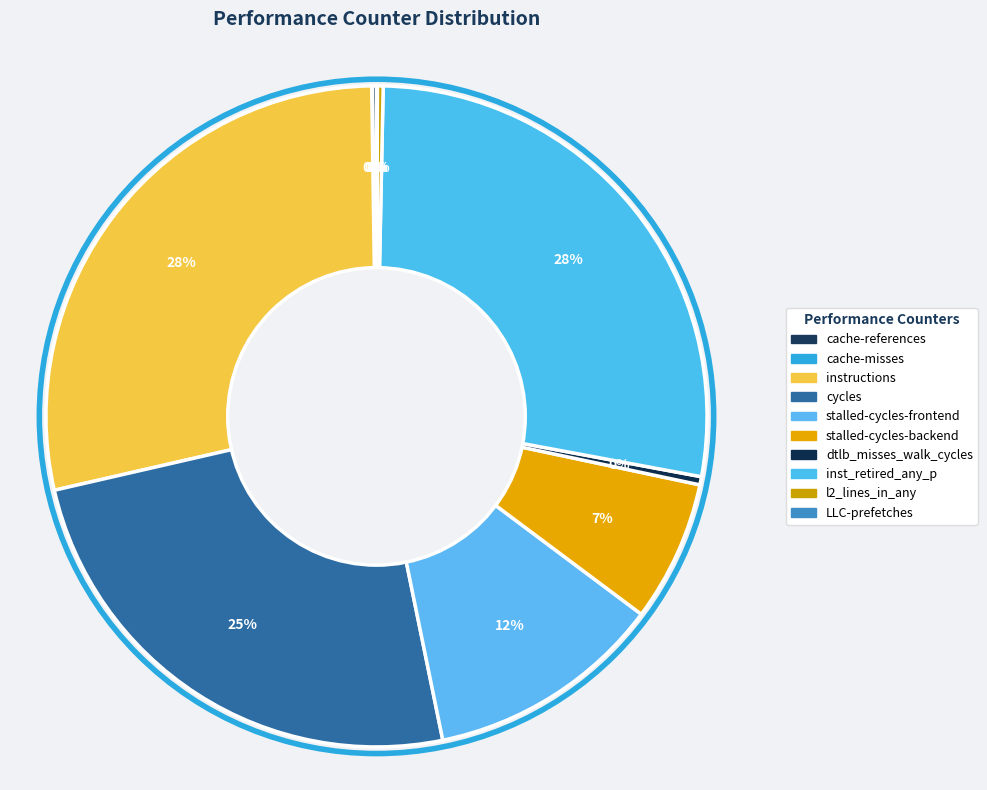

To the nearest percent, what portion does cycles represent?

25%